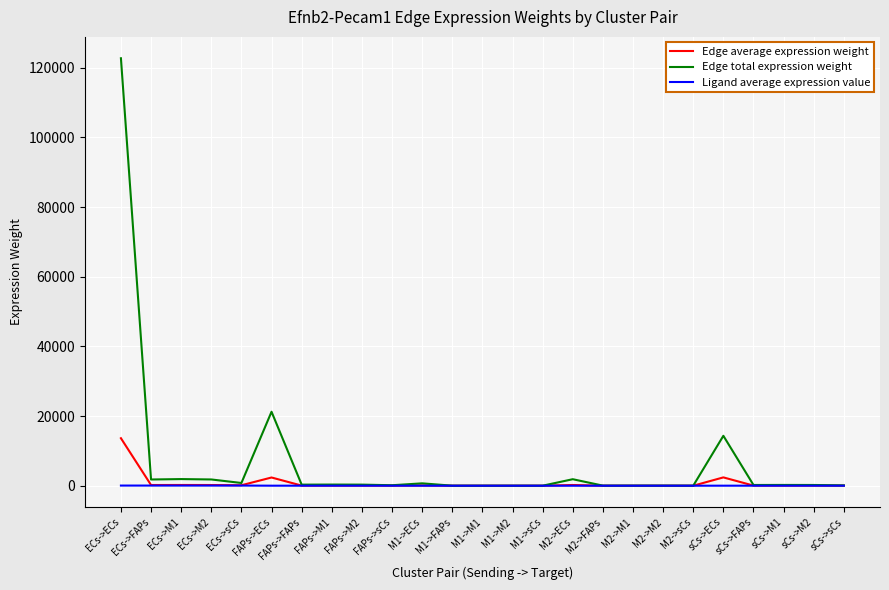

Rank the series by their maximum value, from lowest to highest.

Ligand average expression value, Edge average expression weight, Edge total expression weight